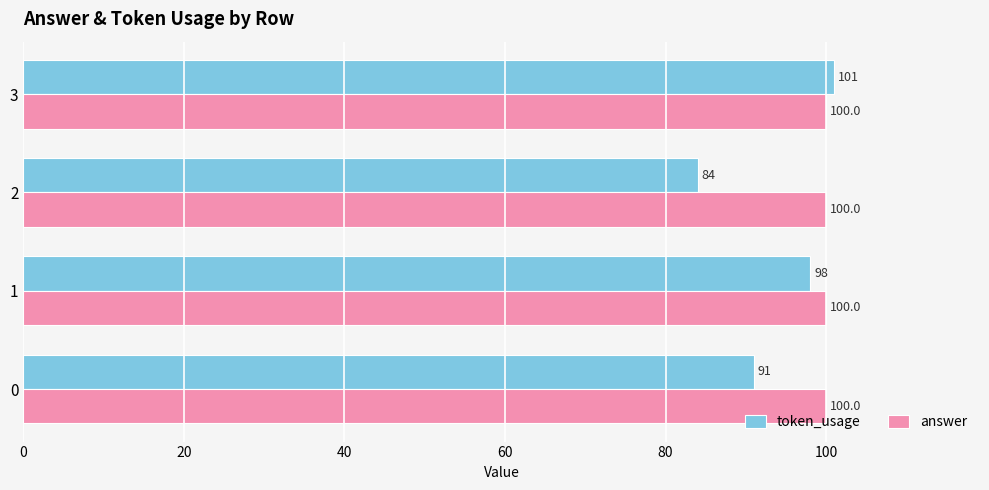

How many distinct data groups are displayed?

2